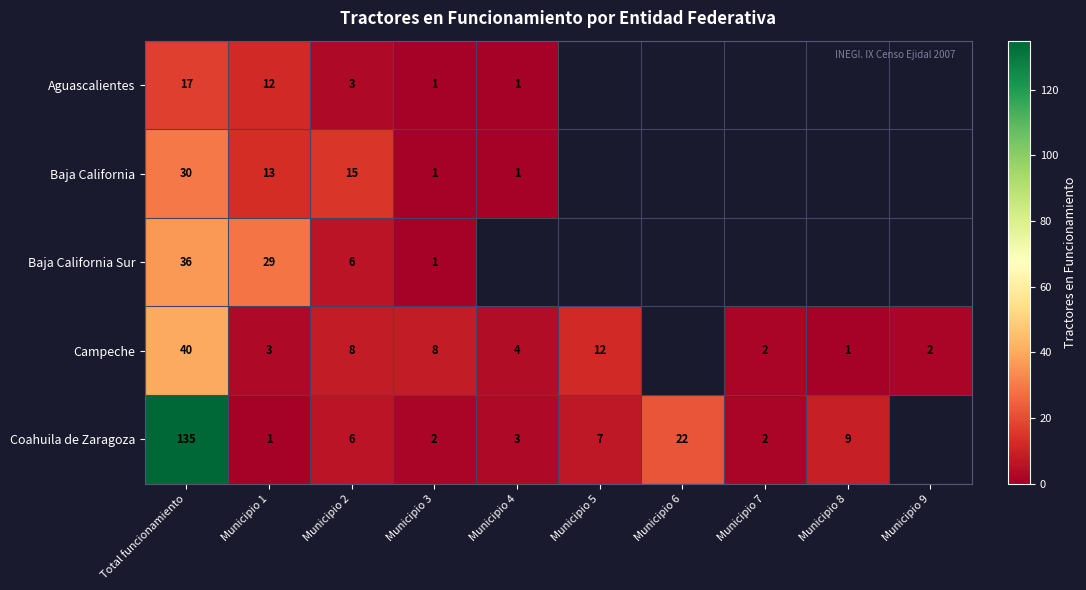

At Total funcionamiento, list the series in order from largest to smallest.

Coahuila de Zaragoza, Campeche, Baja California Sur, Baja California, Aguascalientes